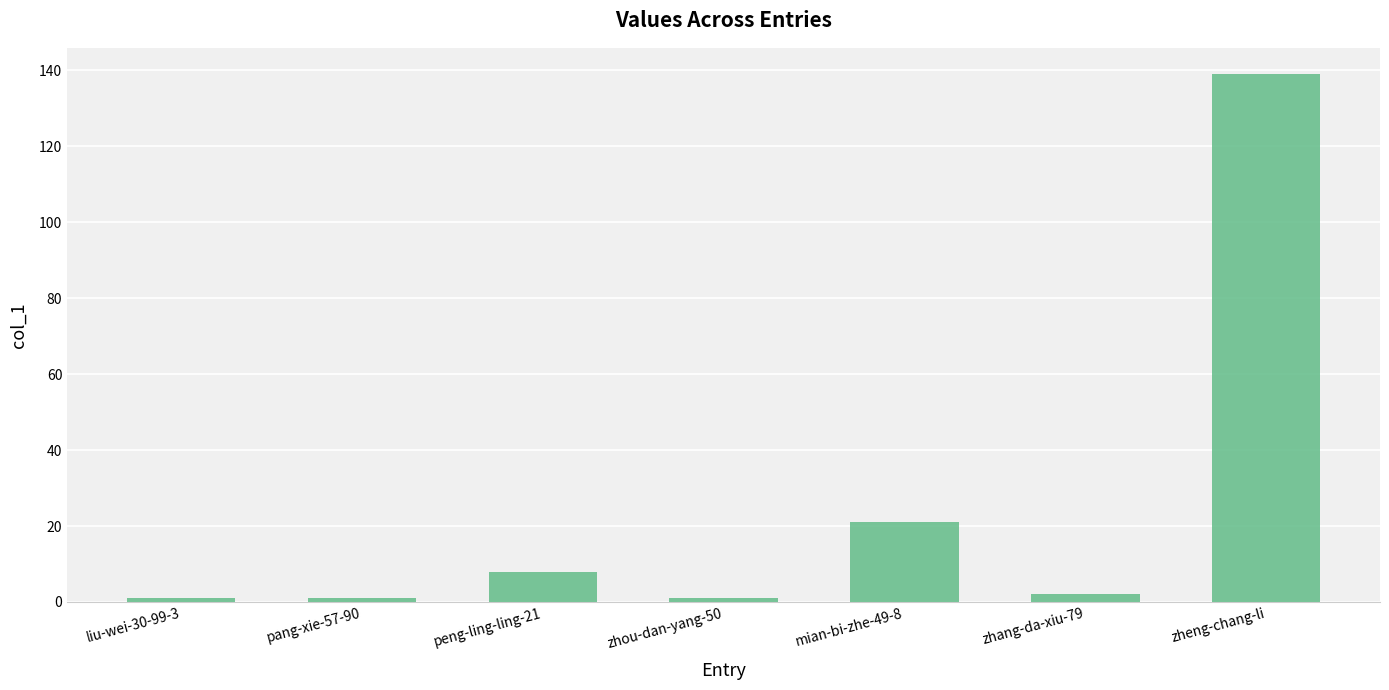

Reading right to left, extract all data points from this chart.

139	2	21	1	8	1	1